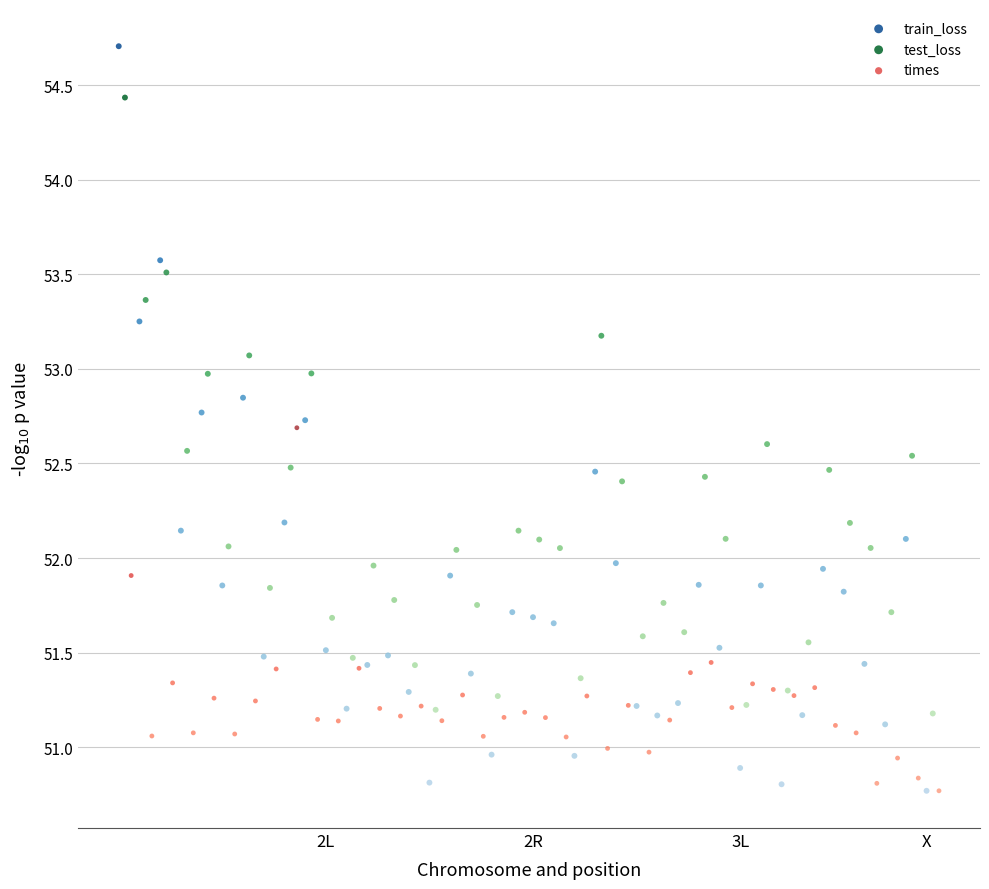

Which series has the widest spread of Y values?

train_loss